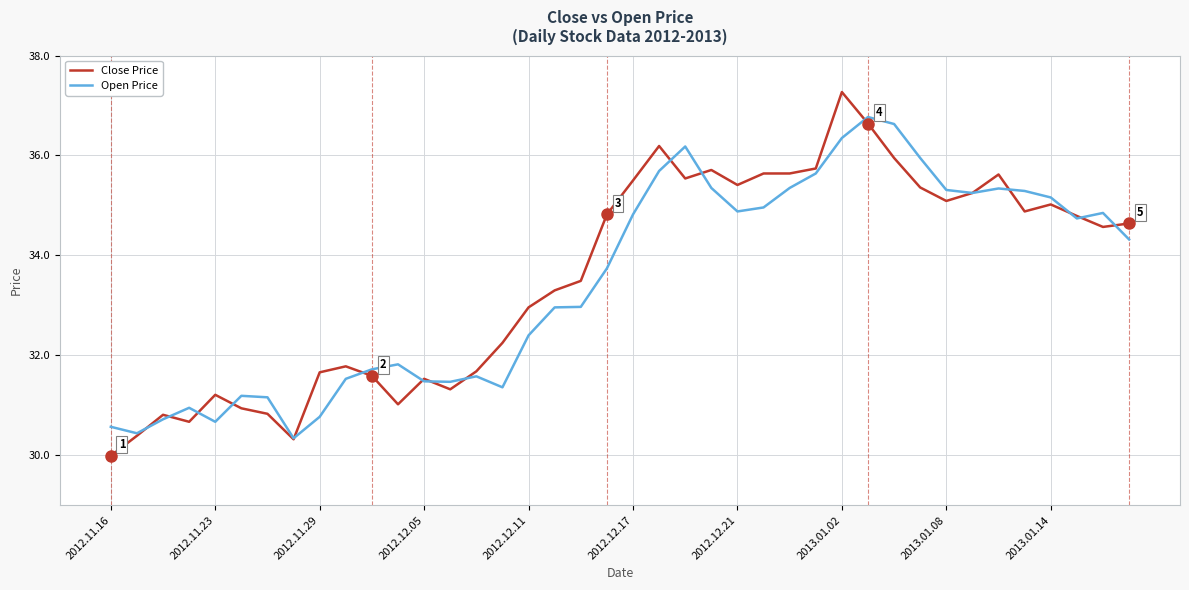

Rank the series by their maximum value, from lowest to highest.

Open Price, Close Price